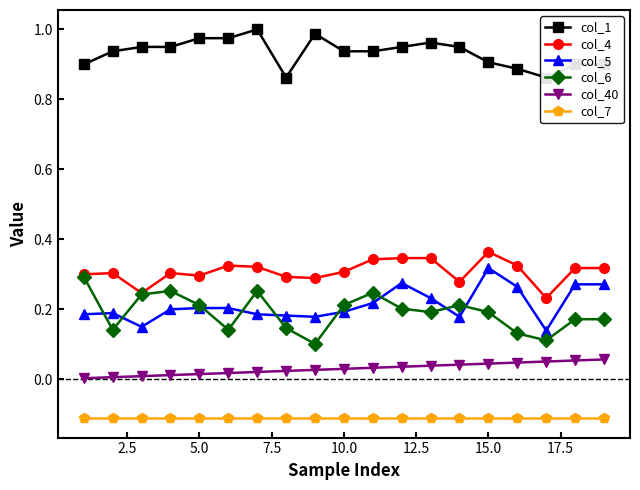

True or false: col_6 and col_40 intersect in this chart.

False